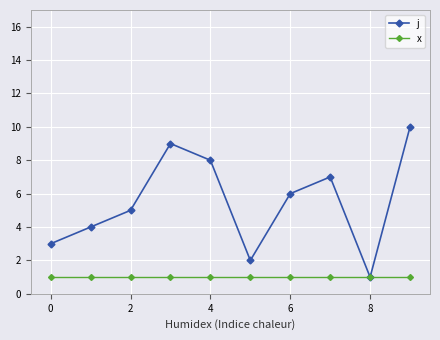

Count the j values in the range 3 to 8.

6